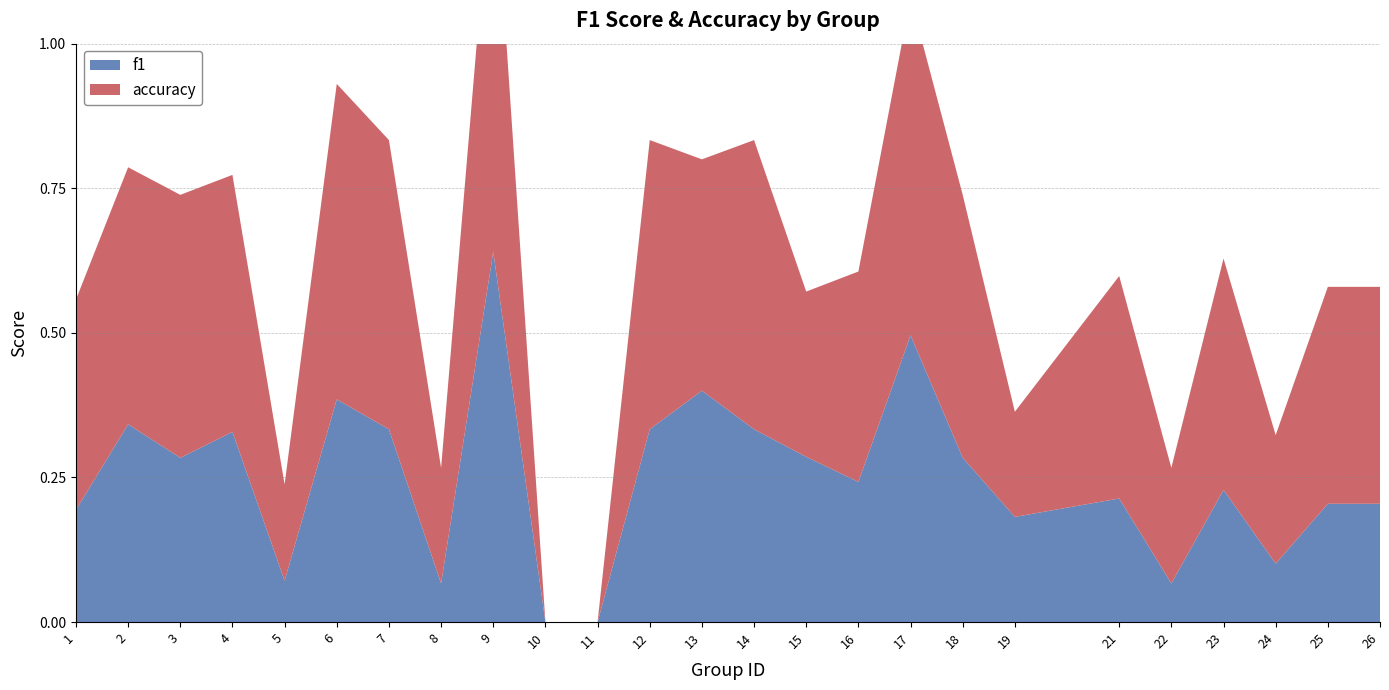

Reading left to right, what are all the values shown in this chart?

f1: 1=0.2	2=0.3	3=0.3	4=0.3	5=0.1	6=0.4	7=0.3	8=0.1	9=0.6	10=0.0	11=0.0	12=0.3	13=0.4	14=0.3	15=0.3	16=0.2	17=0.5	18=0.3	19=0.2	21=0.2	22=0.1	23=0.2	24=0.1	25=0.2	26=0.2
accuracy: 1=0.4	2=0.4	3=0.5	4=0.4	5=0.2	6=0.5	7=0.5	8=0.2	9=0.7	10=0.0	11=0.0	12=0.5	13=0.4	14=0.5	15=0.3	16=0.4	17=0.6	18=0.5	19=0.2	21=0.4	22=0.2	23=0.4	24=0.2	25=0.4	26=0.4